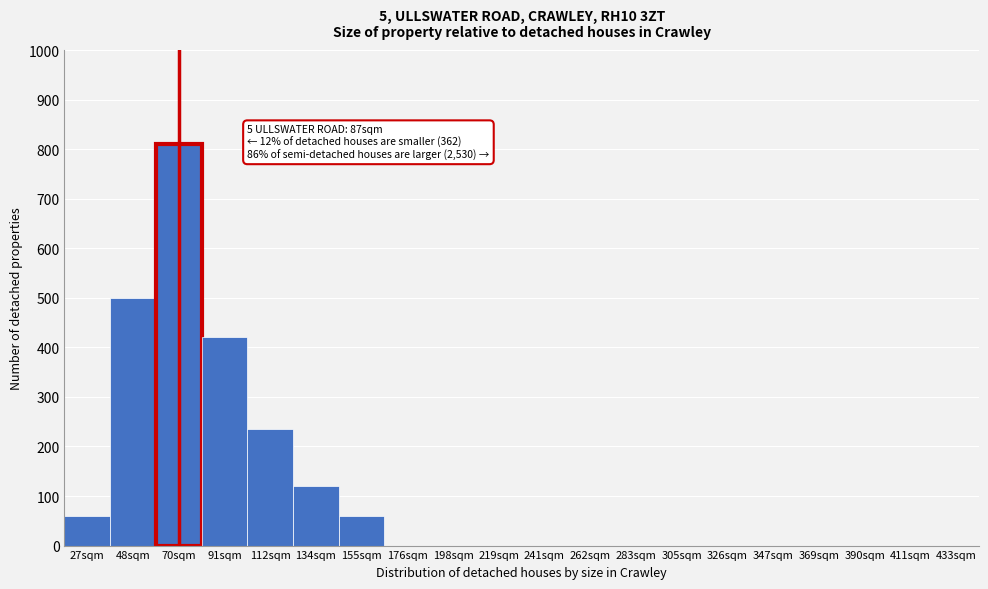

What is the sum of all values?

2205